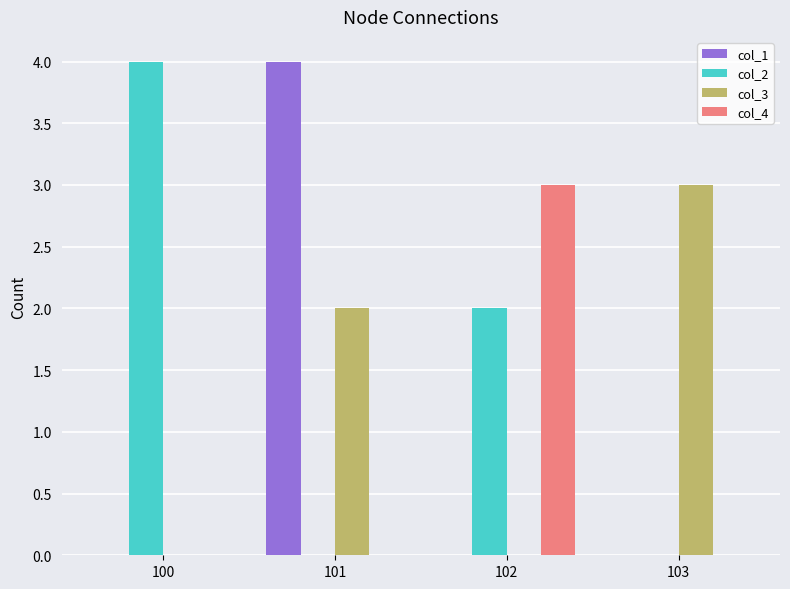

Which category has the highest value in the col_1 series?

101